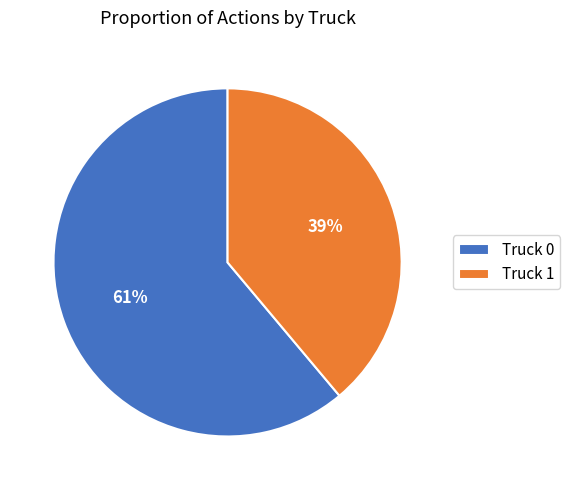

What is the ratio of the value at Truck 0 to the value at Truck 1?

1.6